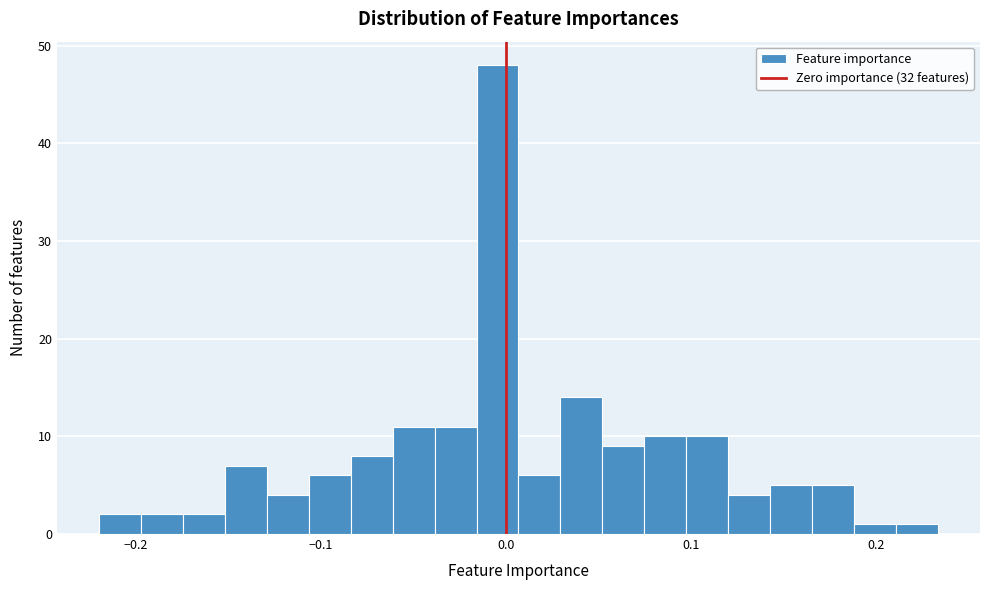

Read against the x-axis, roughly where is the centre of the tallest bar?

0.00